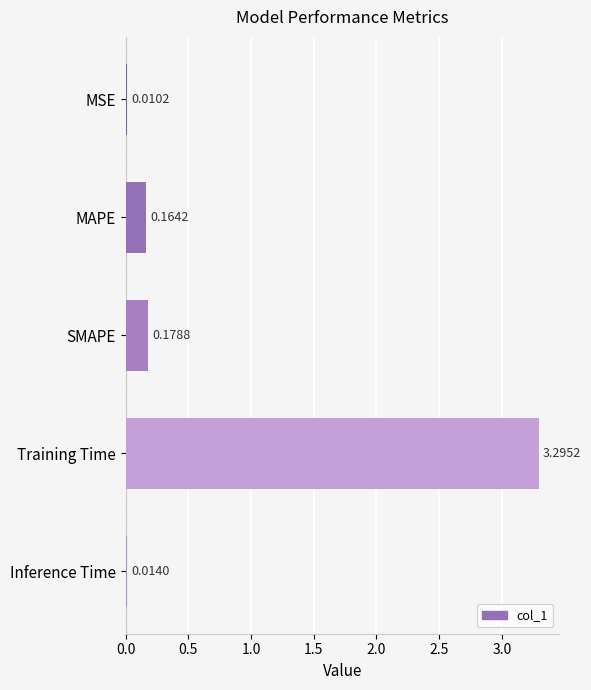

What is the sum of all values?

3.7